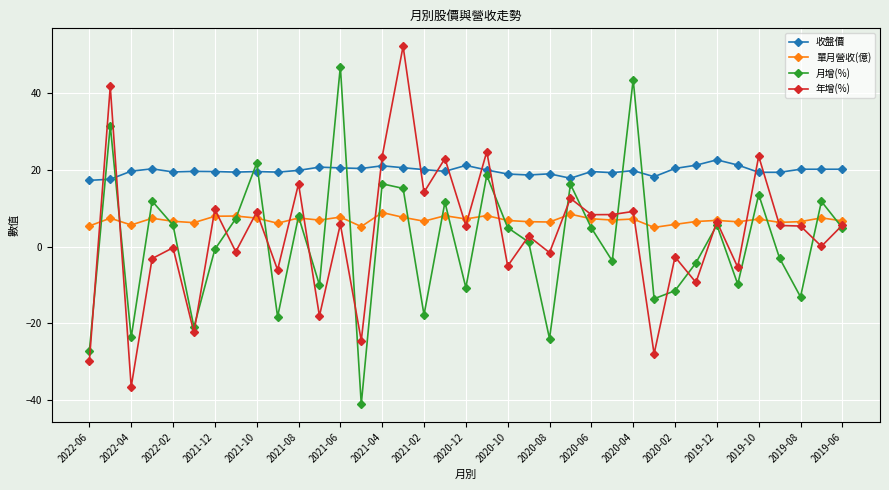

Which series has the largest total across all categories?

收盤價